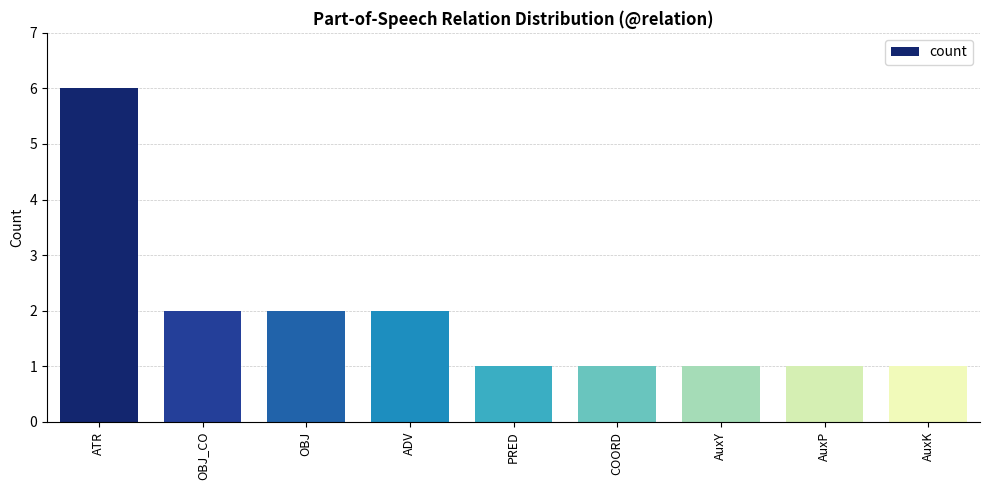

What is the ratio of the value at AuxY to the value at PRED?

1.0